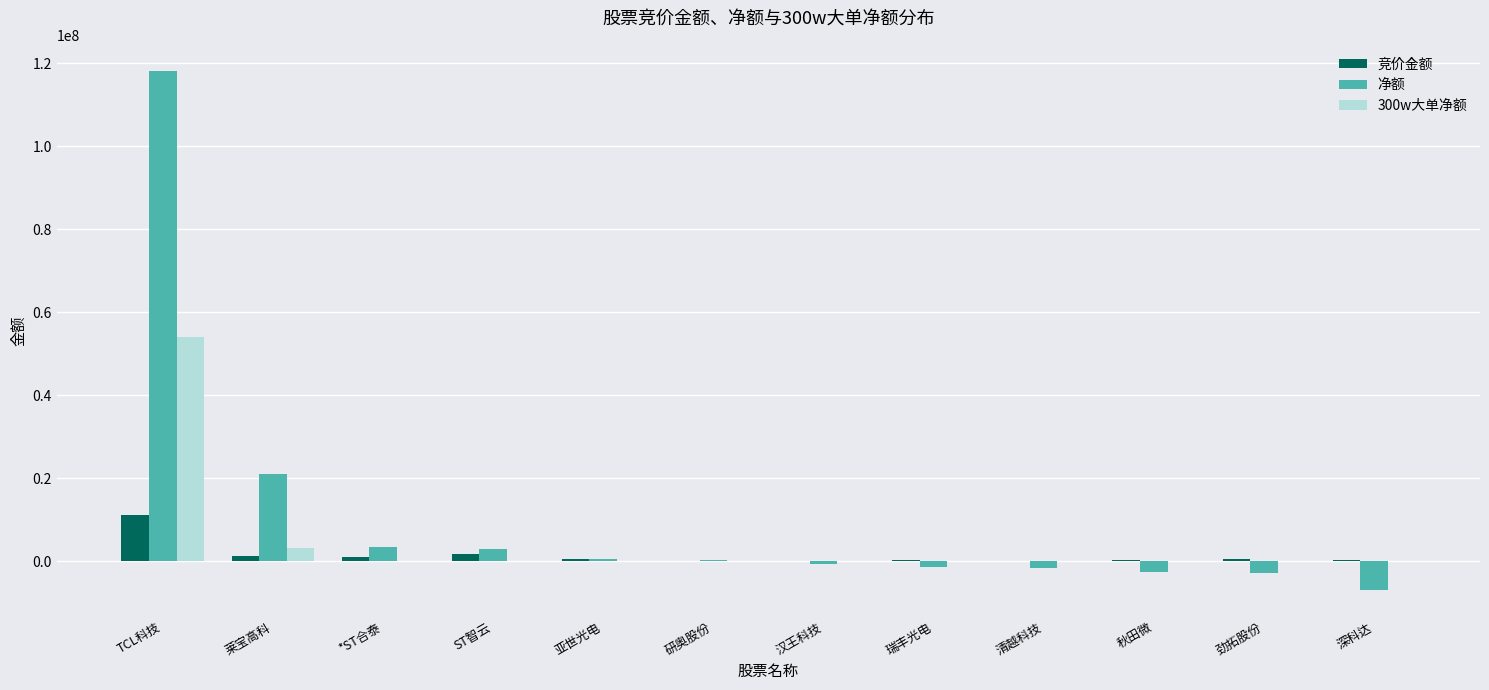

Which series has the largest total across all categories?

净额